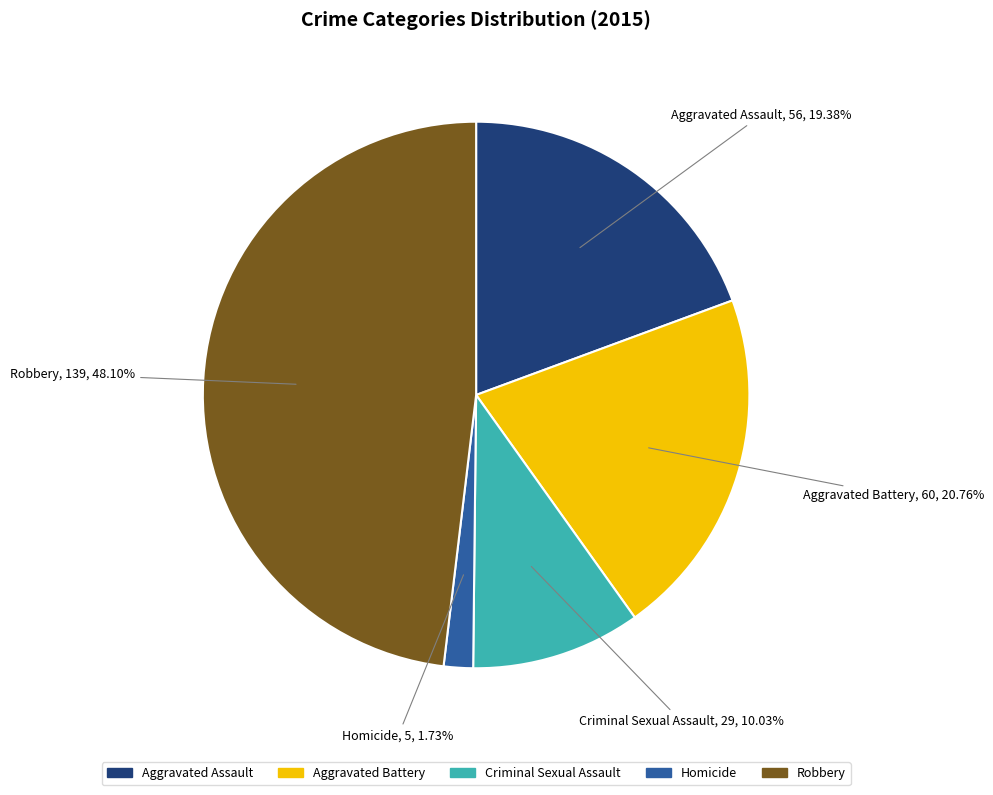

To the nearest percent, what is the average slice percentage?

20%